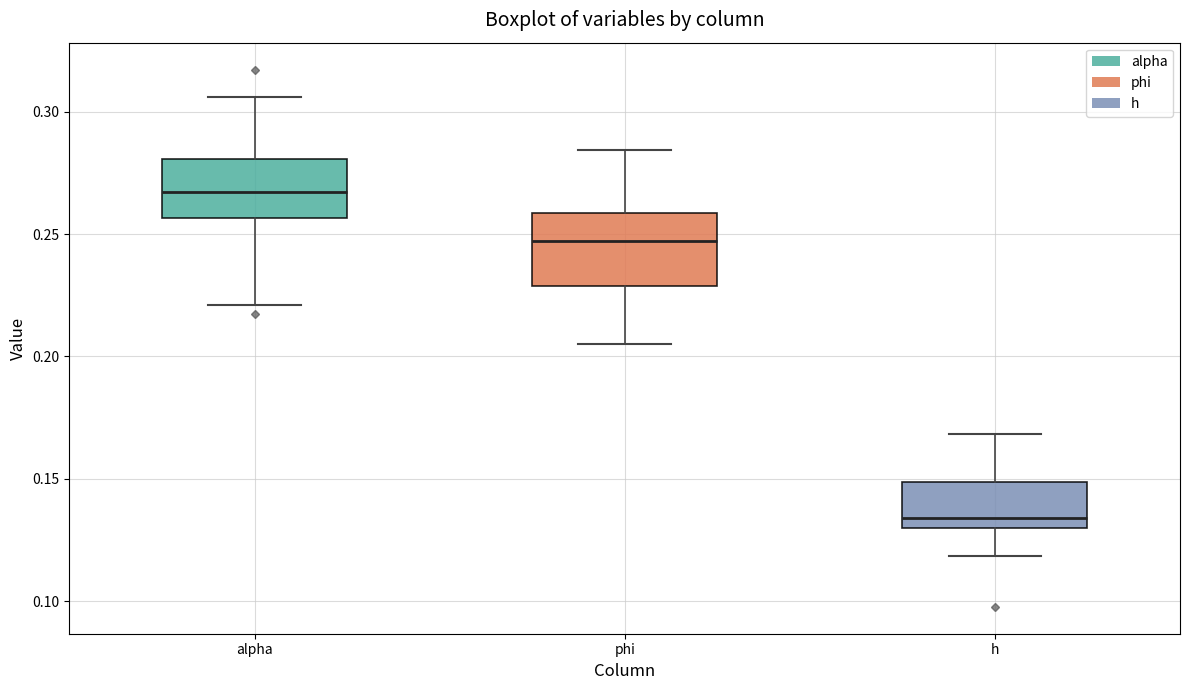

Reading left to right, read every box against the y-axis: the position of its median line, the range the box covers, and the ends of its whiskers. The values are not printed on the chart, so give them approximately, as read against the axis.

alpha: median 0.265, box 0.255 to 0.280, whiskers 0.220 to 0.305
phi: median 0.245, box 0.230 to 0.260, whiskers 0.205 to 0.285
h: median 0.135, box 0.130 to 0.150, whiskers 0.120 to 0.170